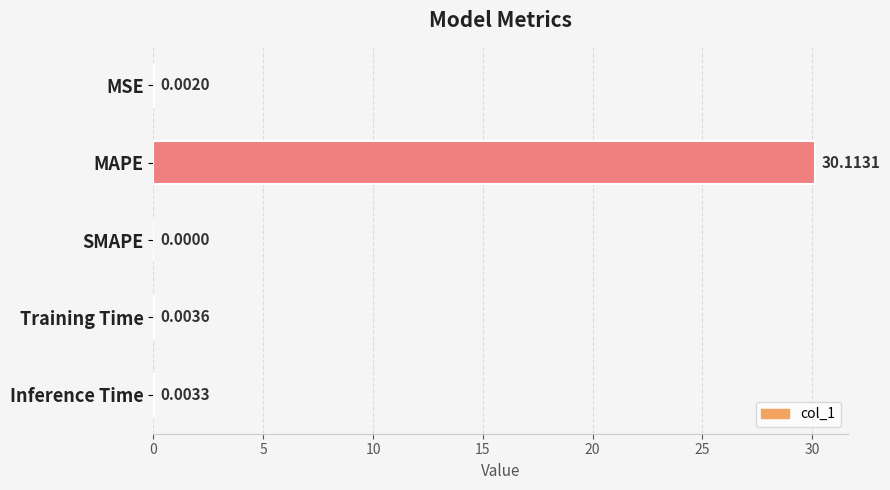

At which label is the value closest to 15?

Training Time